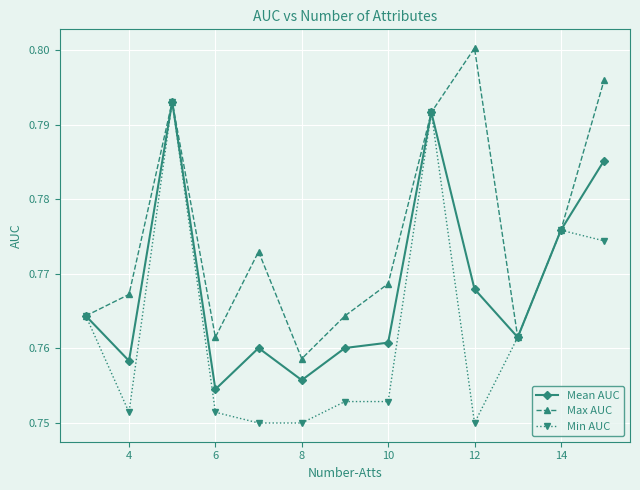

Rank the series by their average value, from lowest to highest.

Min AUC, Mean AUC, Max AUC